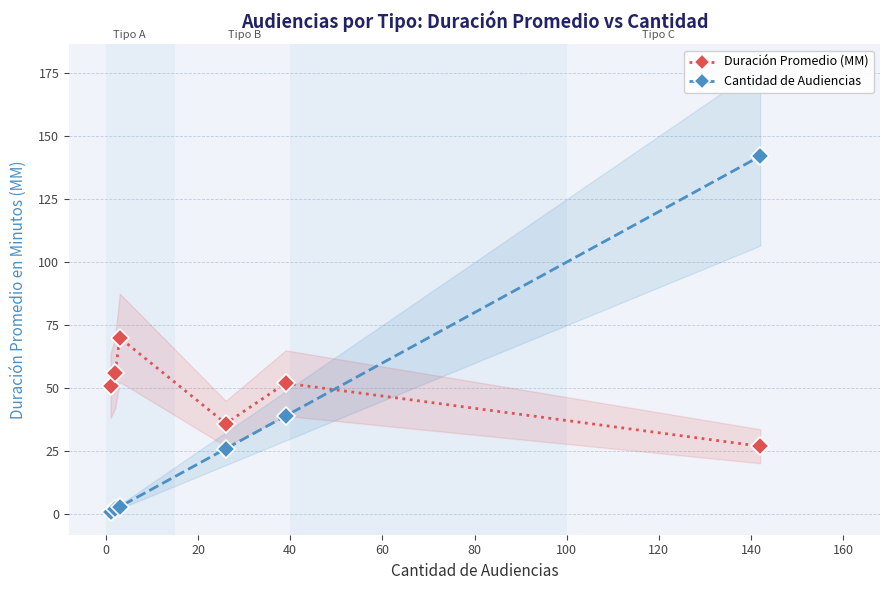

How many times do Duración Promedio (MM) and Cantidad de Audiencias cross each other?

1